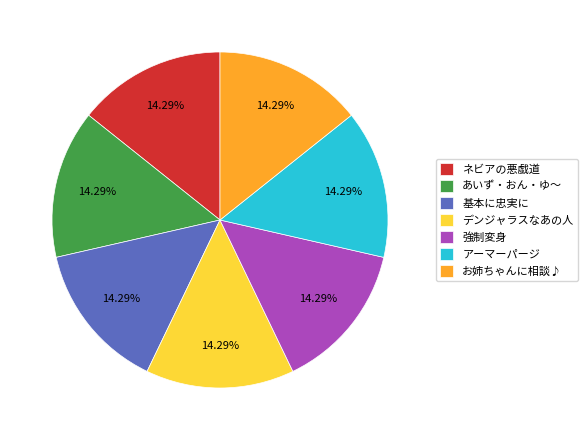

Does デンジャラスなあの人 represent more than half of the total?

No